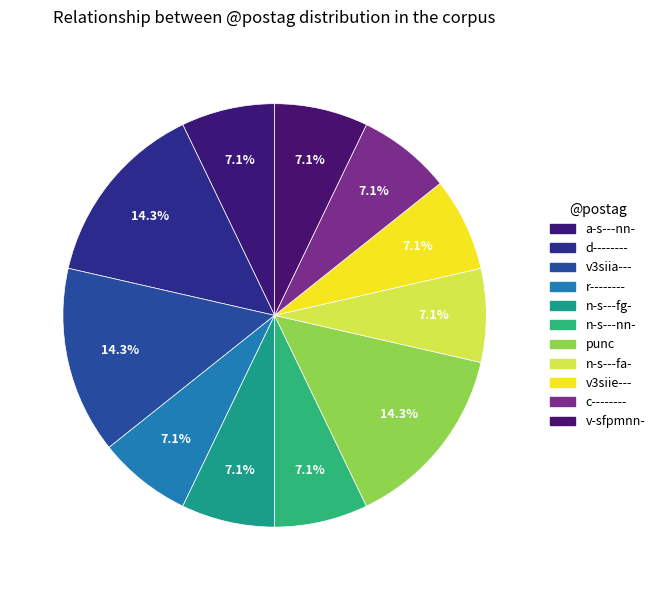

Which has a higher value, n-s---nn- or a-s---nn-?

n-s---nn-